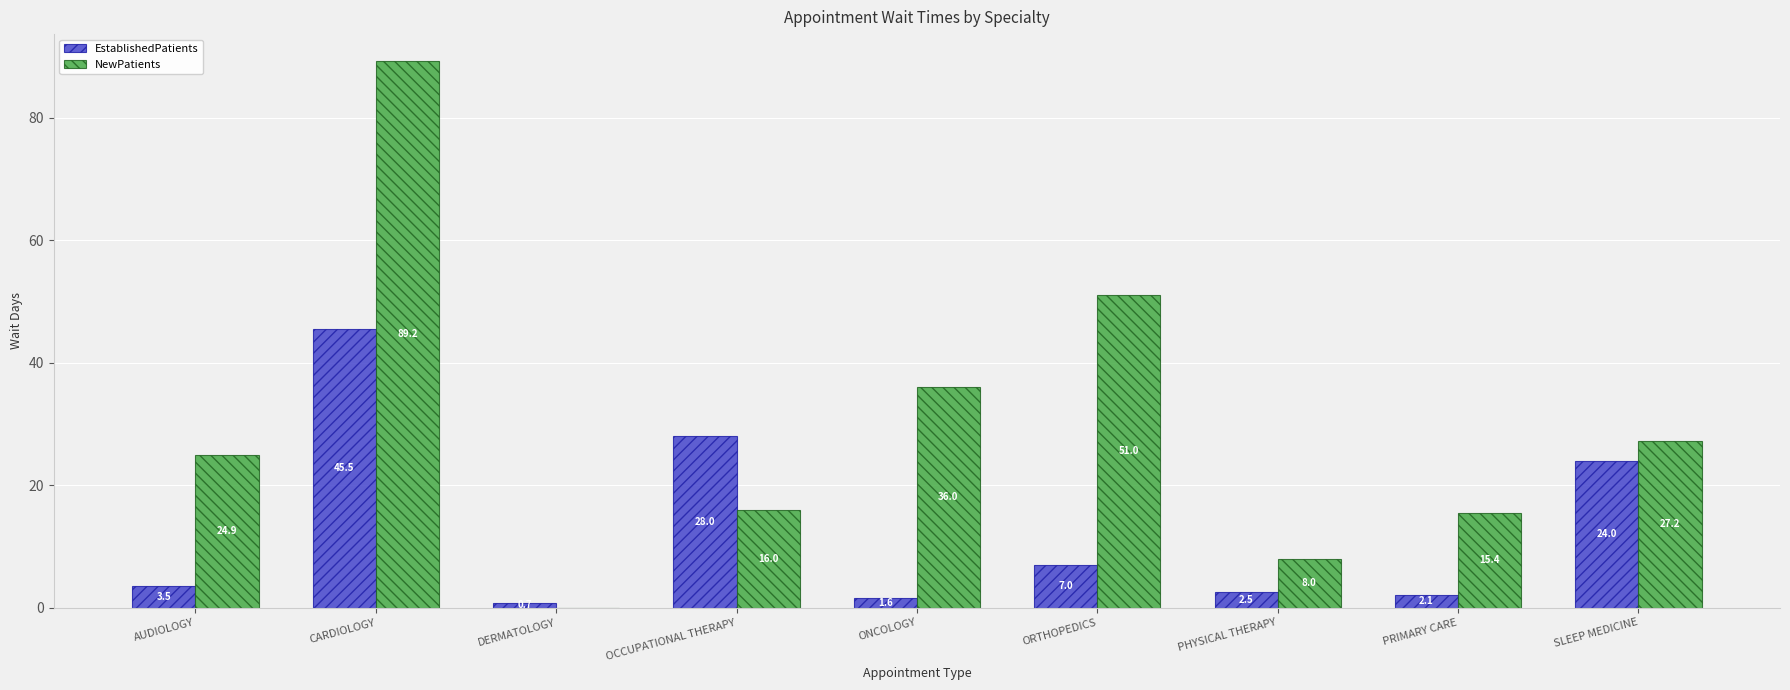

Where does the NewPatients series first go above 24?

AUDIOLOGY